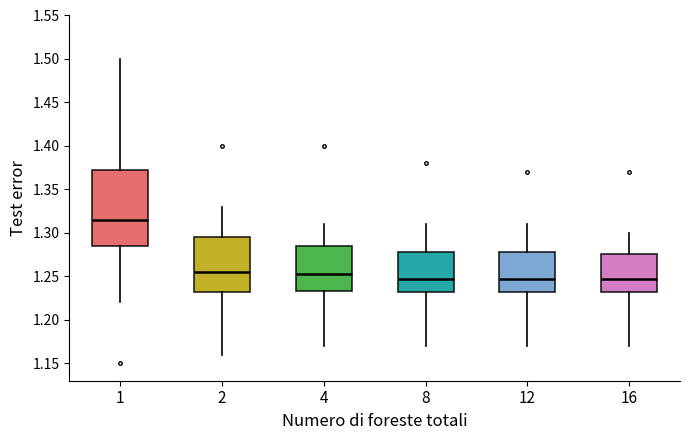

Reading left to right, transcribe this box plot: for each box, give where its median line is, the range the box spans, and where its two whiskers end, as read against the y-axis. The values are not printed on the chart, so give them approximately, as read against the axis.

1: median 1.315, box 1.285 to 1.375, whiskers 1.220 to 1.500
2: median 1.255, box 1.235 to 1.295, whiskers 1.160 to 1.330
4: median 1.255, box 1.235 to 1.285, whiskers 1.170 to 1.310
8: median 1.250, box 1.235 to 1.280, whiskers 1.170 to 1.310
12: median 1.250, box 1.235 to 1.280, whiskers 1.170 to 1.310
16: median 1.250, box 1.235 to 1.275, whiskers 1.170 to 1.300